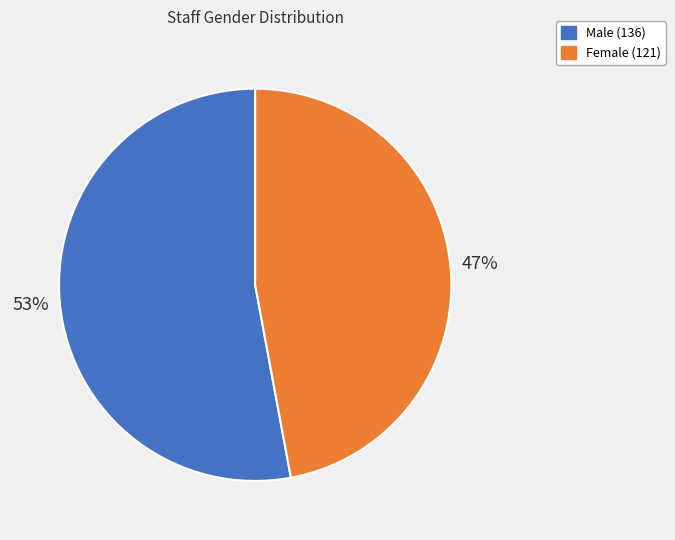

Between Male and Female, which is larger?

Male